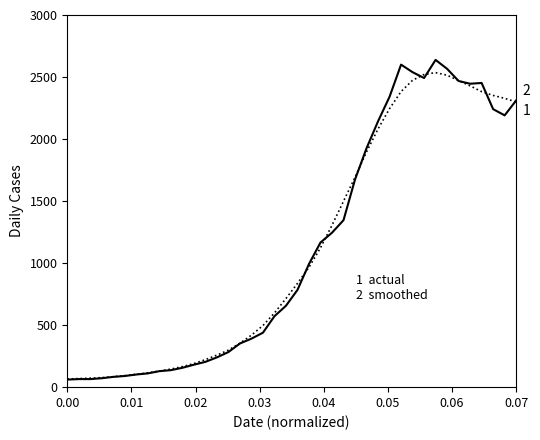

What is the minimum value shown in the chart?

61.0